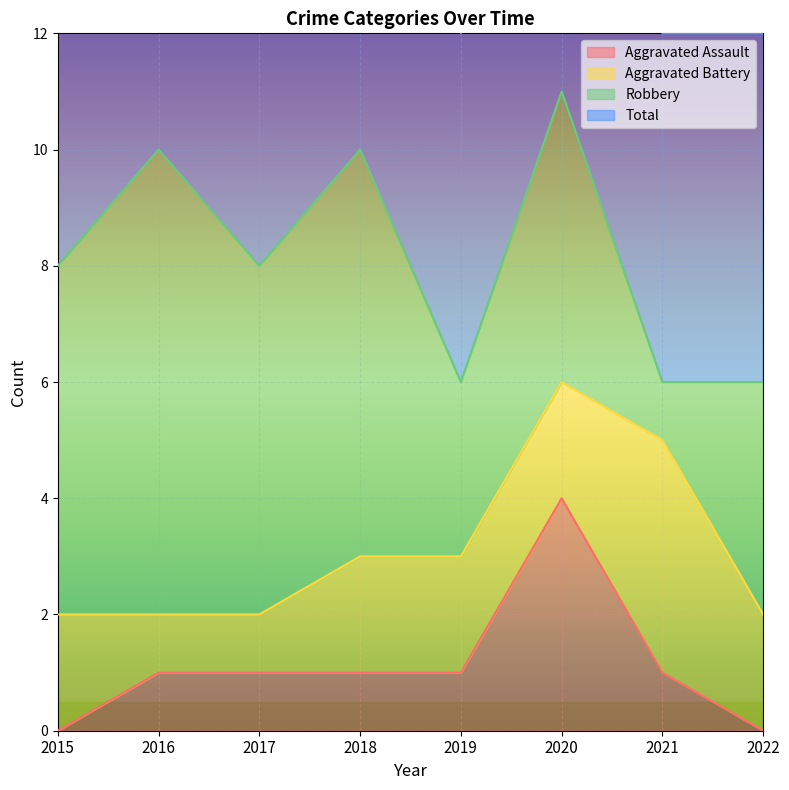

What is the highest value of the Aggravated Assault series?

4